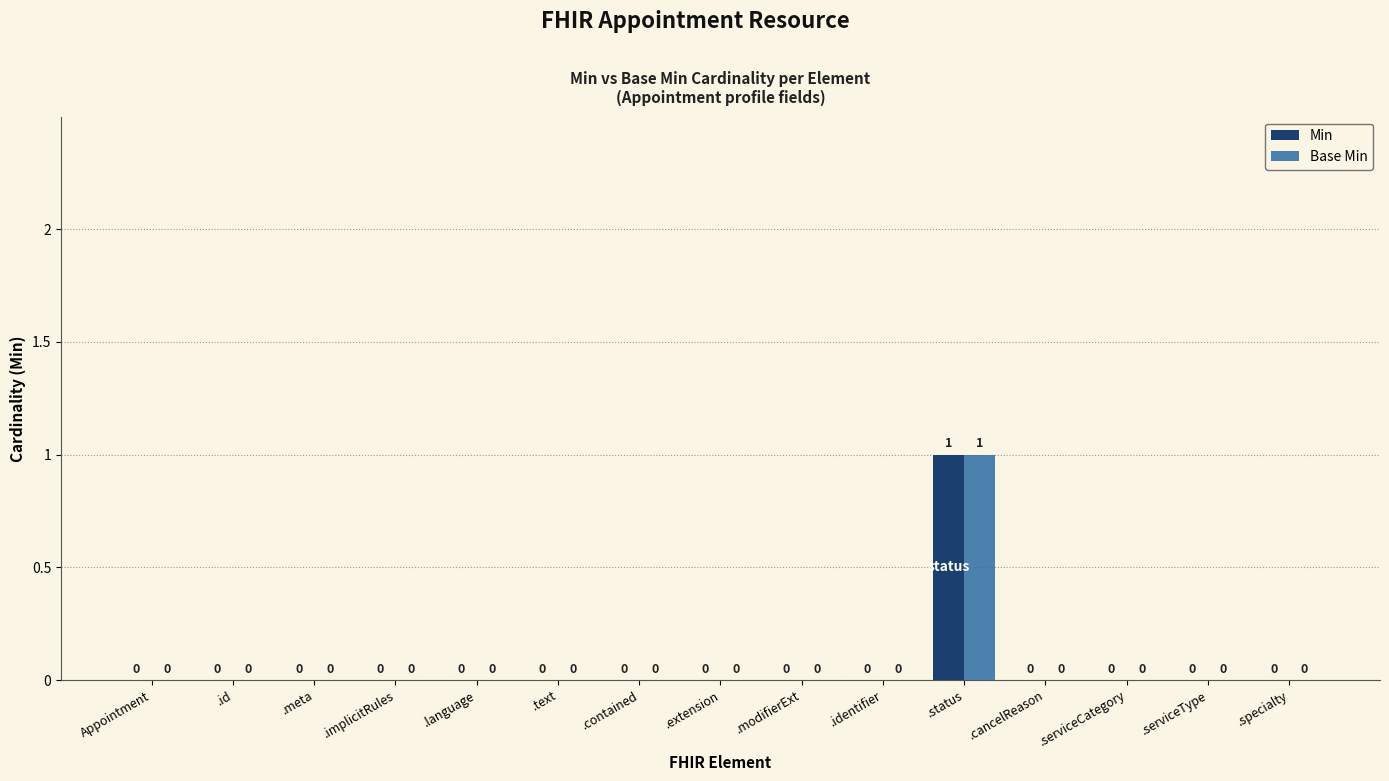

What is the total value across all series at .status?

2